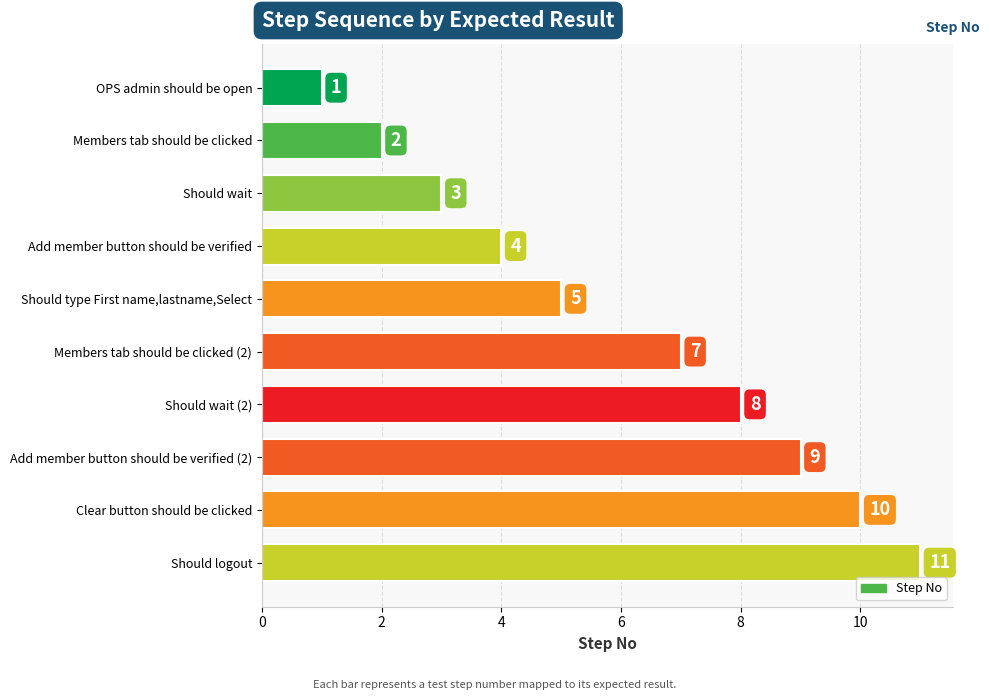

What is the difference between the second highest and minimum values?

9